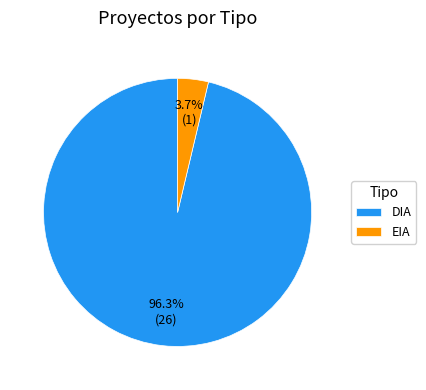

To the nearest percent, what portion does DIA represent?

96%